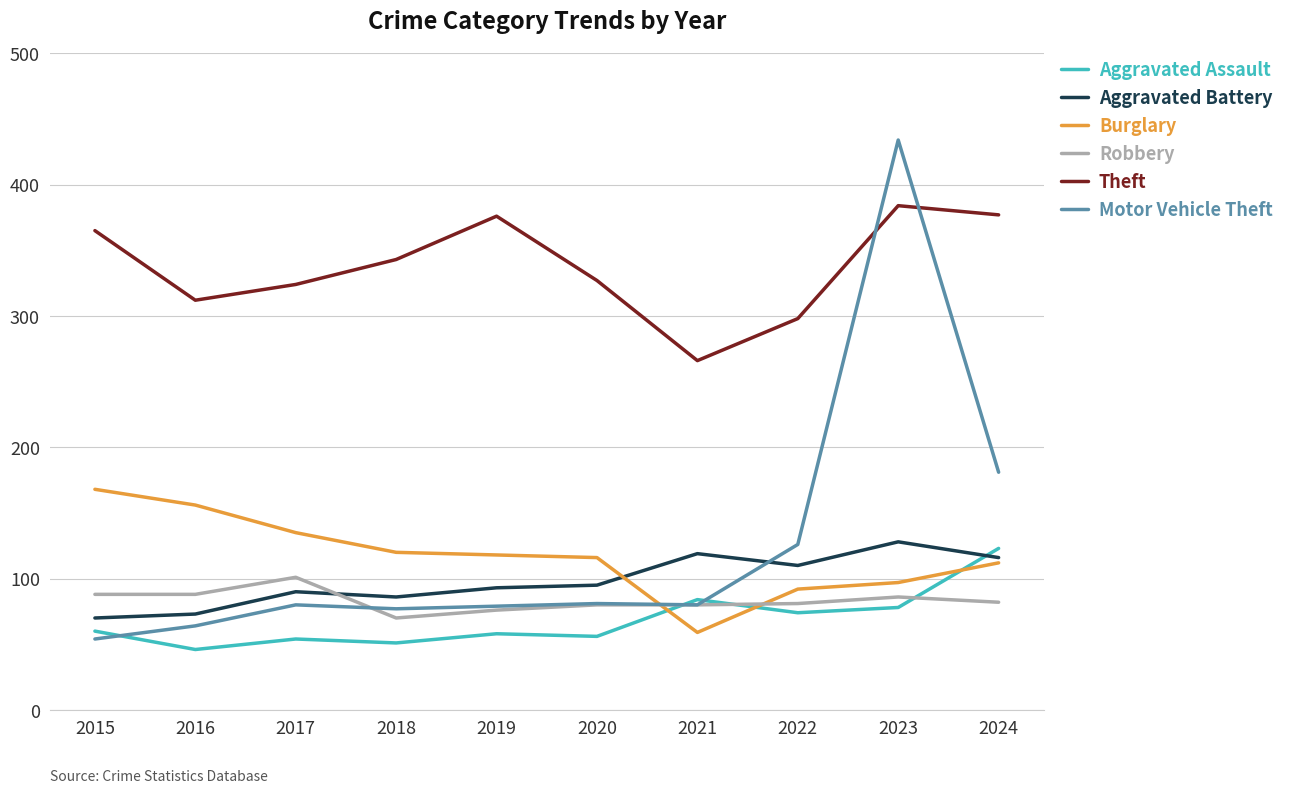

At which category is the sum across all series the highest?

2023